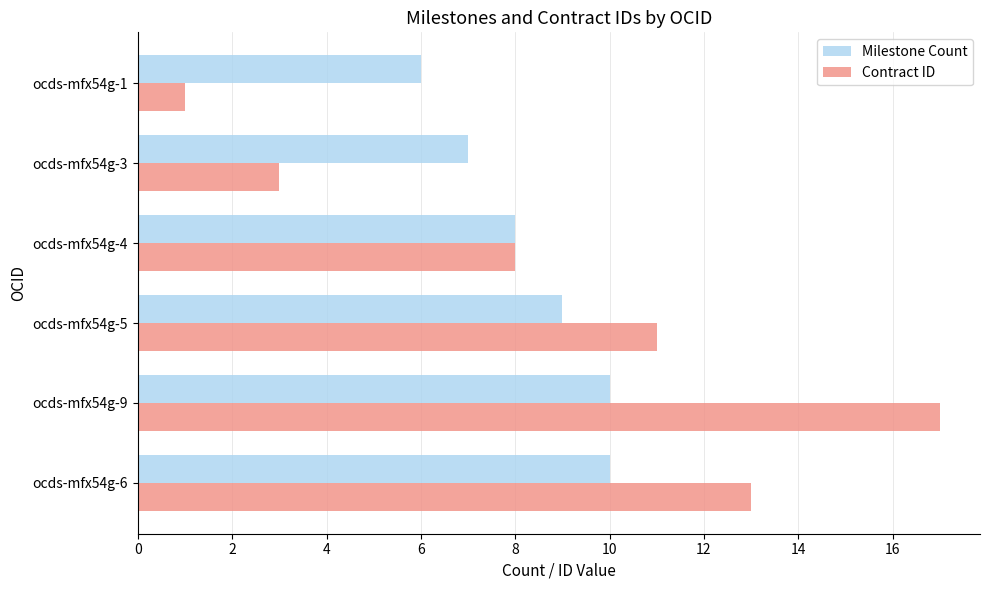

What is the sum of the Milestone Count values at ocds-mfx54g-6 and ocds-mfx54g-5?

19